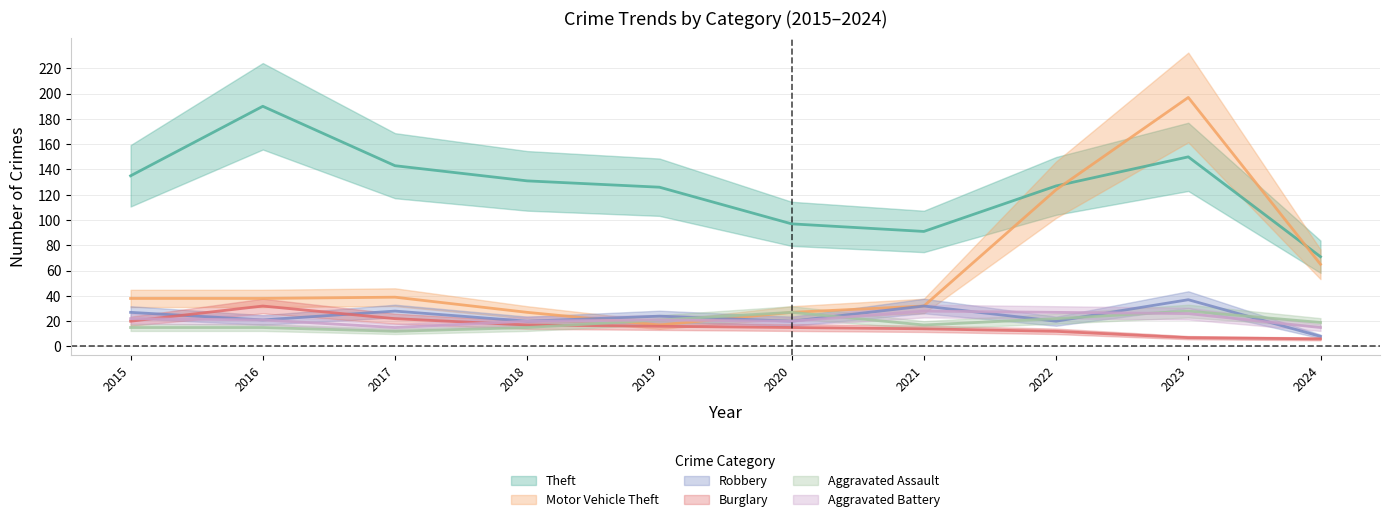

At 2024, list the series in order from smallest to largest.

Burglary, Robbery, Aggravated Battery, Aggravated Assault, Motor Vehicle Theft, Theft